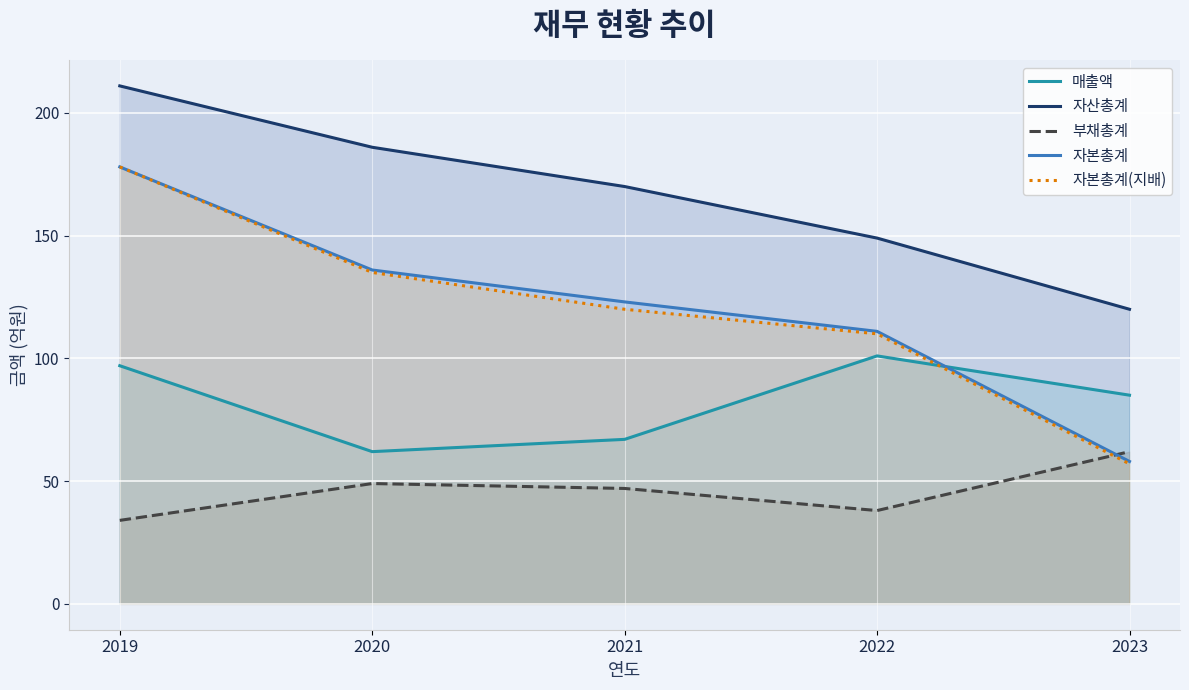

True or false: 자본총계(지배) and 자산총계 cross at least once.

False